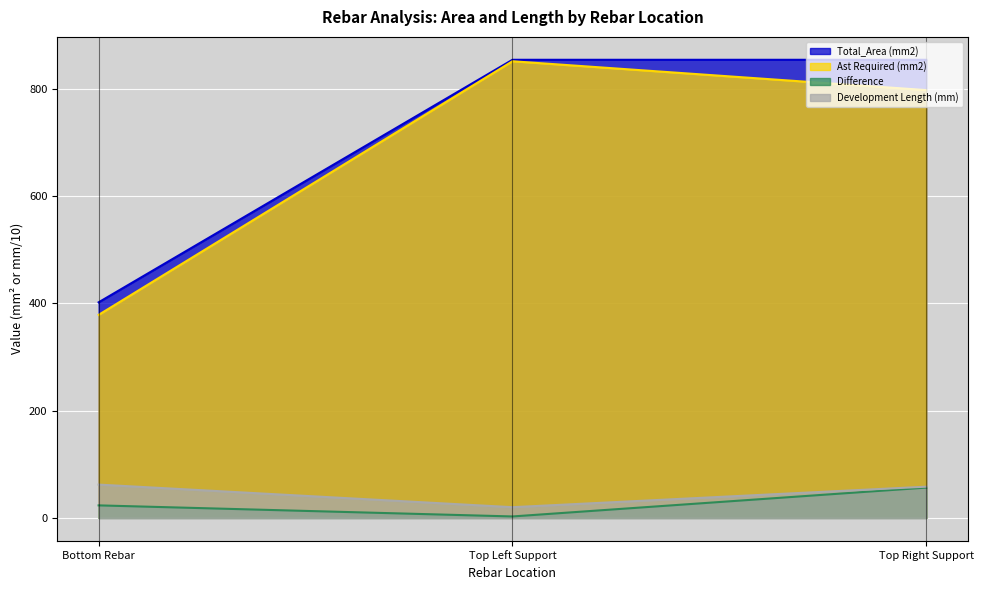

What is the label of the 2nd point from the right?

Top Left Support